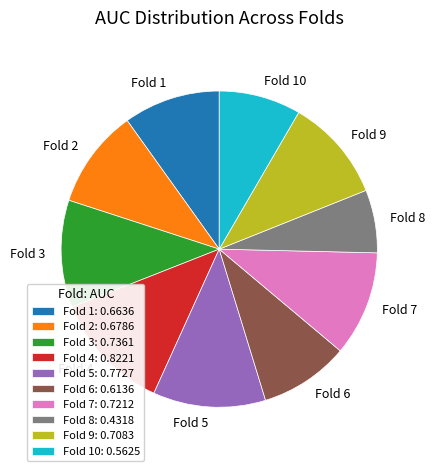

Is the sum of Fold 7 and Fold 3 greater than half?

No